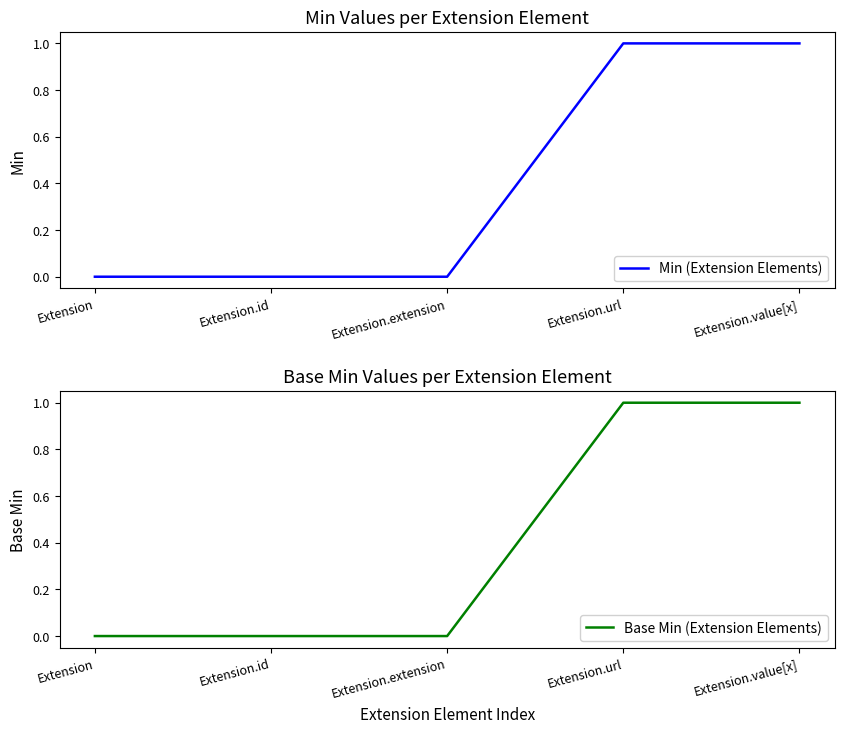

Which category has the lowest value in the Base Min (Extension Elements) series?

Extension